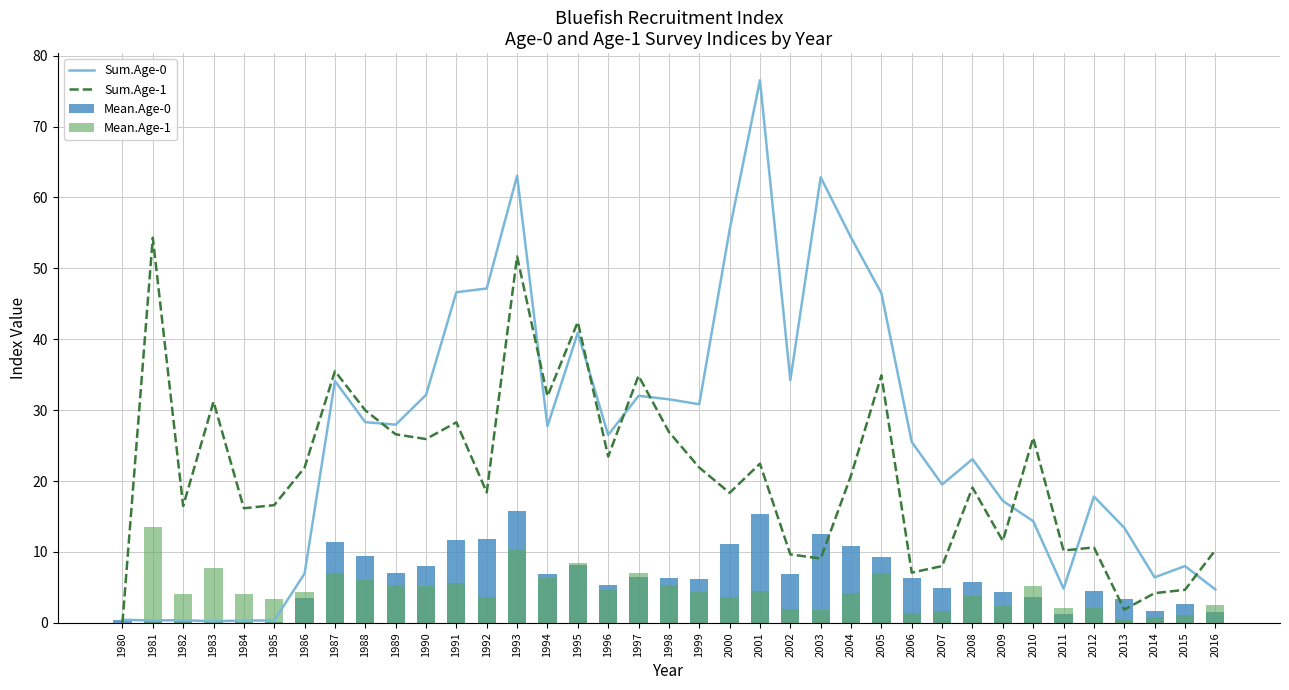

What is the value of the Sum.Age-1 bar at the 29th from the left?

19.1